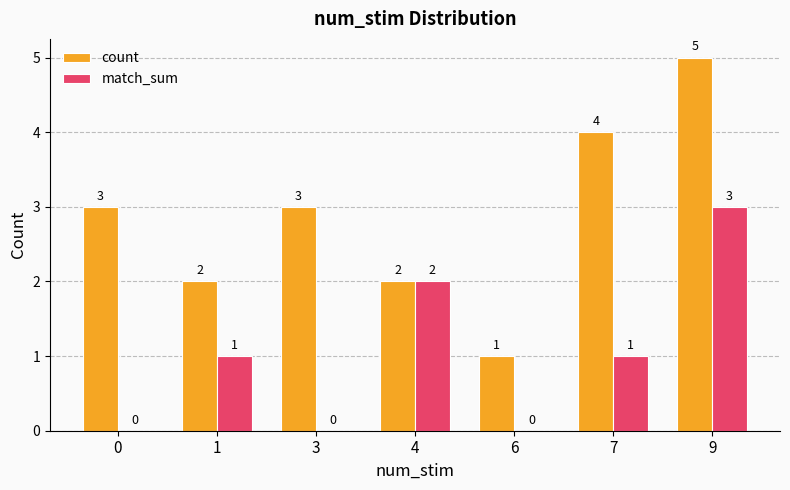

At which category is the sum across all series the highest?

9